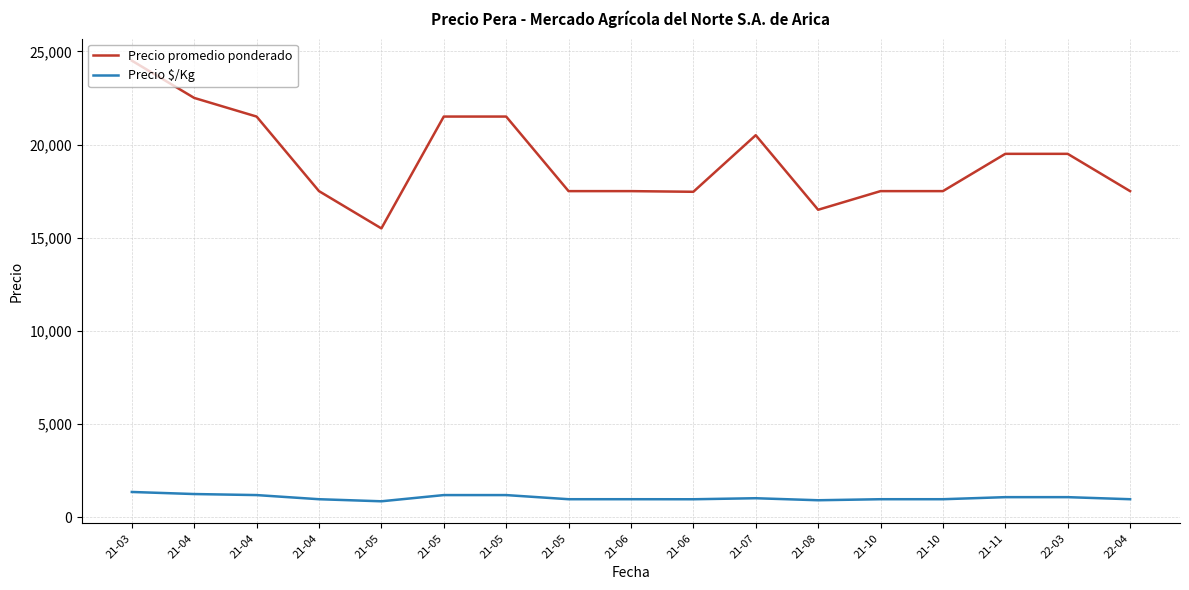

How many lines are shown in the chart?

2